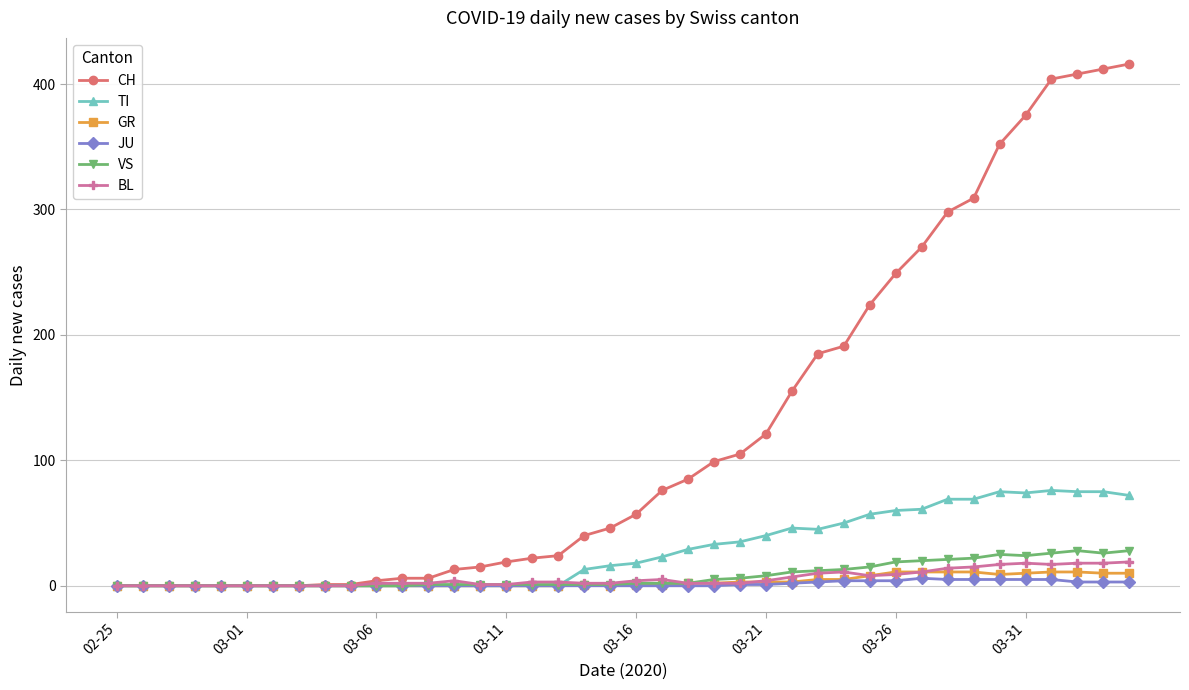

Which series has the widest spread of values?

CH